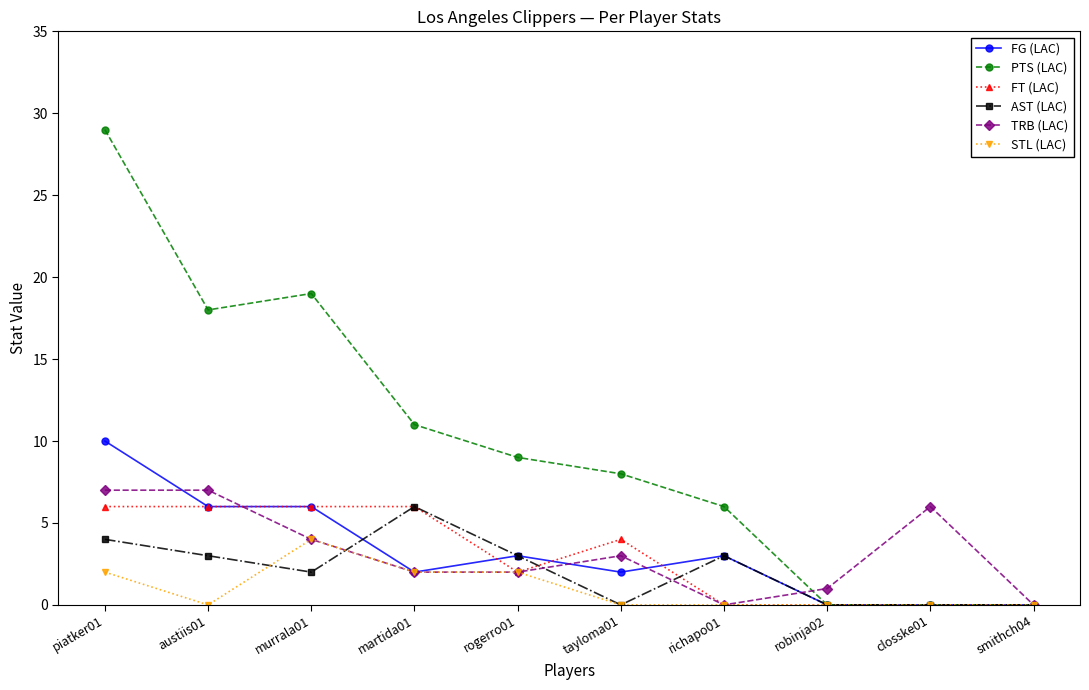

True or false: FG (LAC) and TRB (LAC) cross at least once.

True